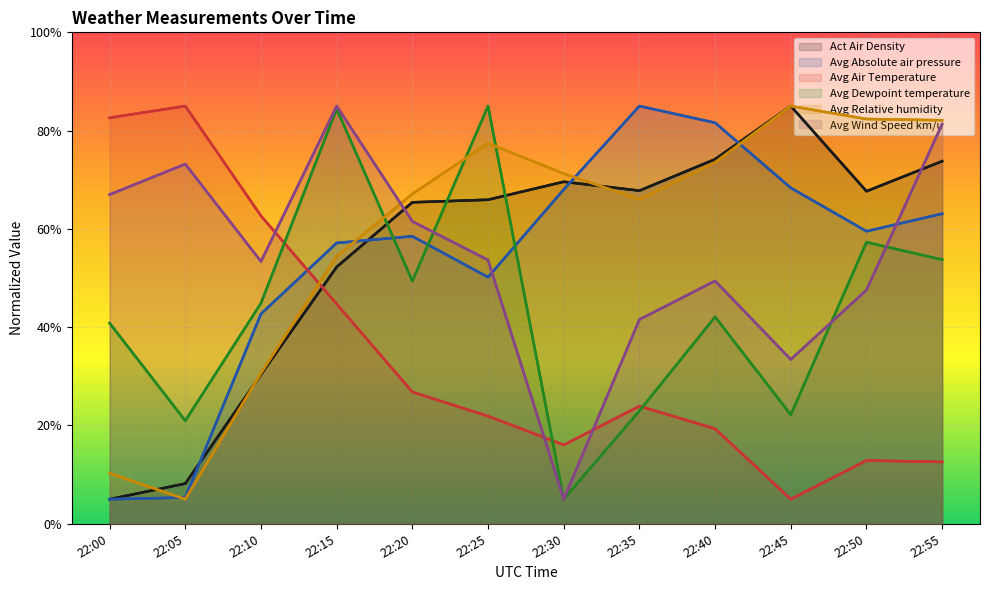

Is the value of Avg Absolute air pressure at 22:05 greater than the value of Avg Wind Speed km/u at 22:45?

No